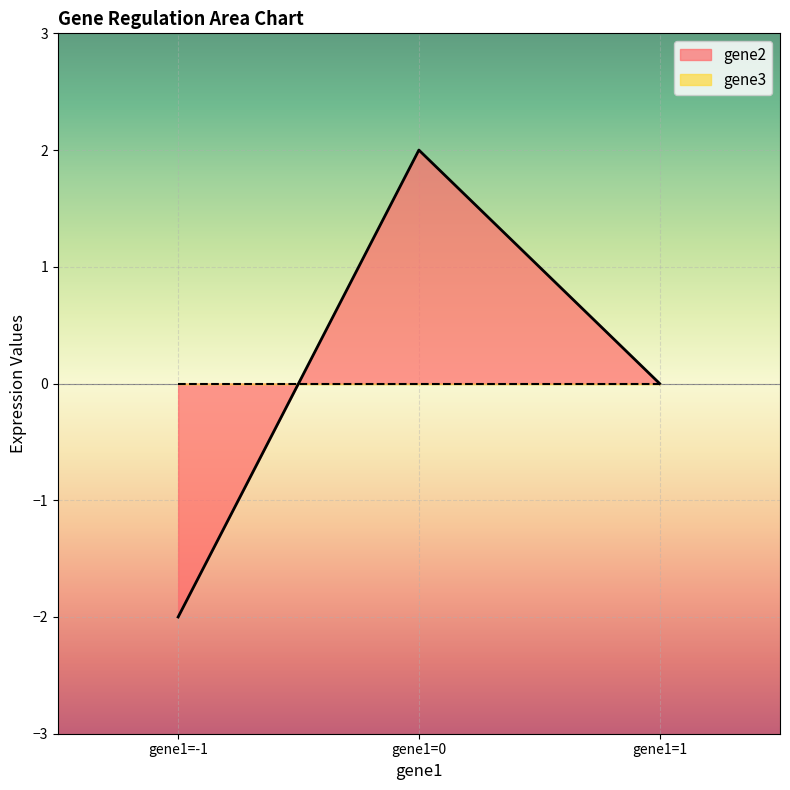

How many data points are less than 0?

1